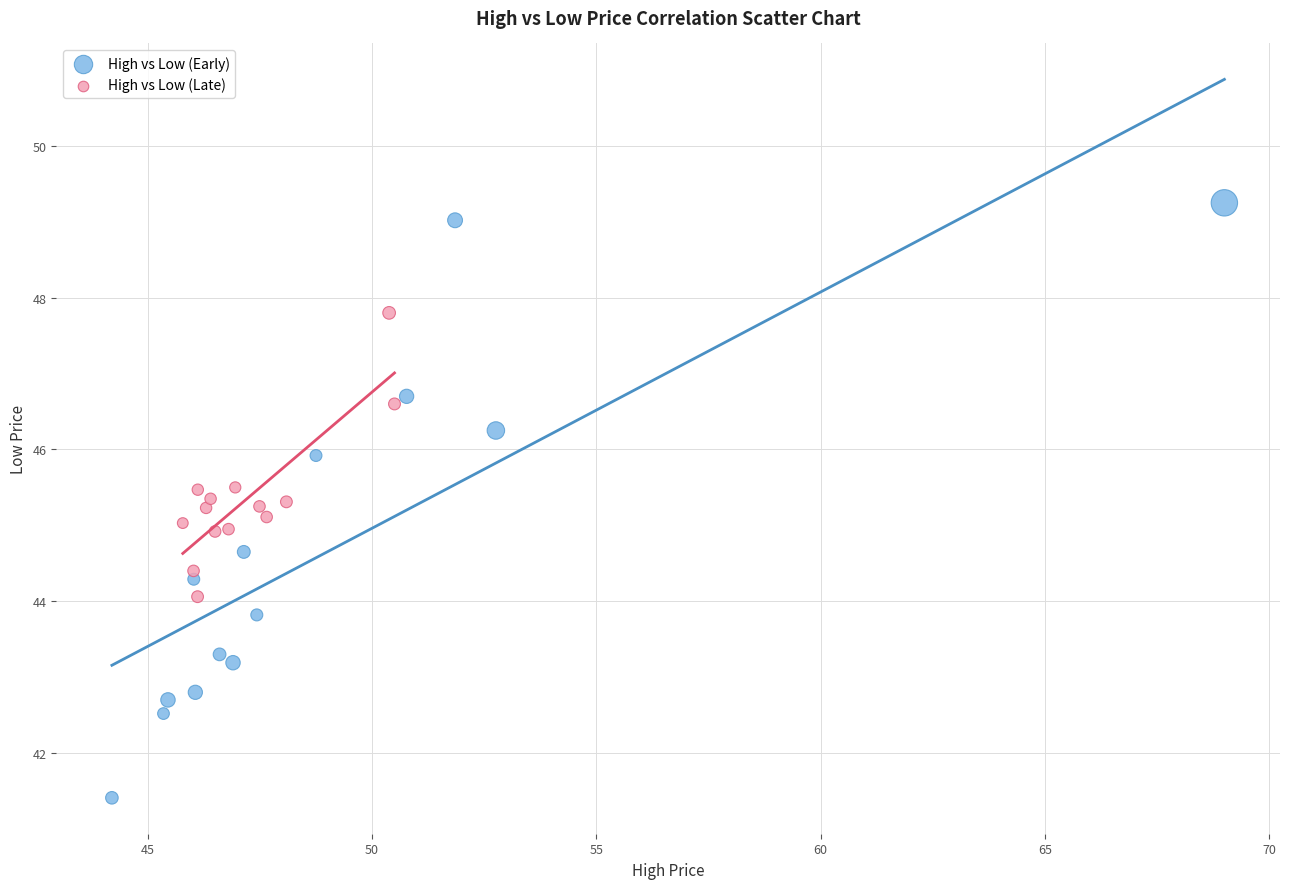

Which series reaches the minimum Y coordinate?

High vs Low (Early)